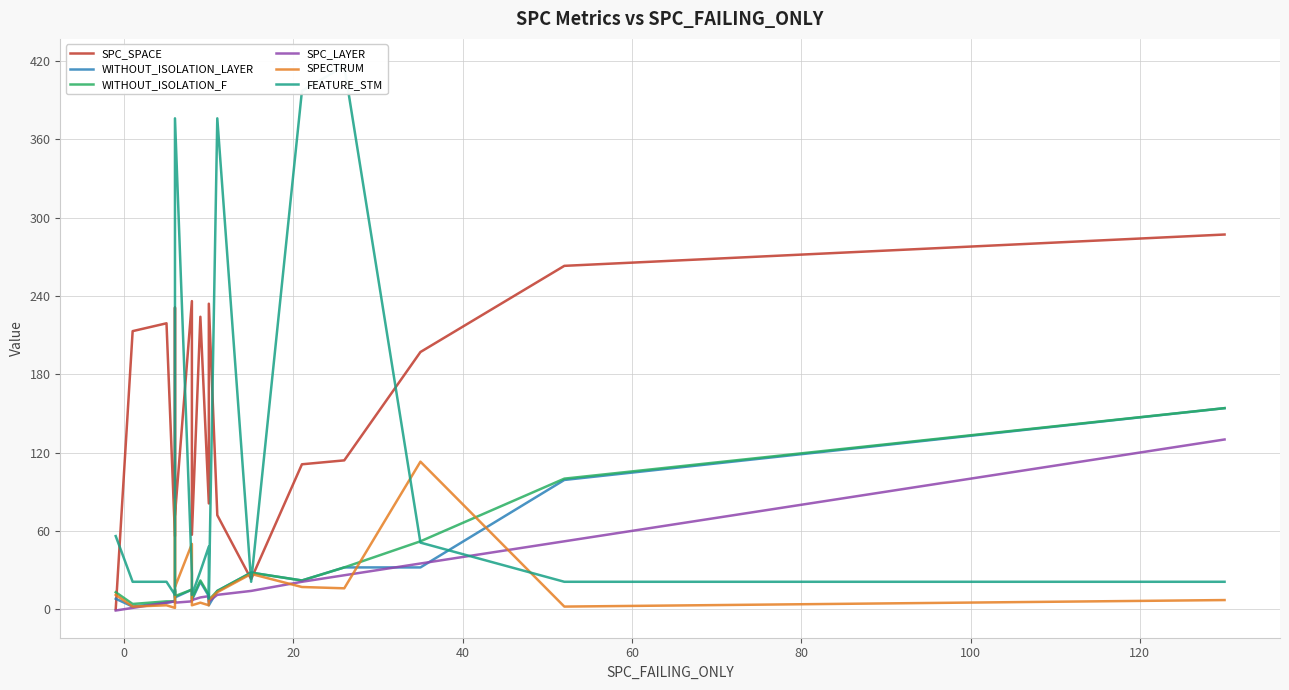

What are all the series names shown in the legend?

SPC_SPACE, WITHOUT_ISOLATION_LAYER, WITHOUT_ISOLATION_F, SPC_LAYER, SPECTRUM, FEATURE_STM